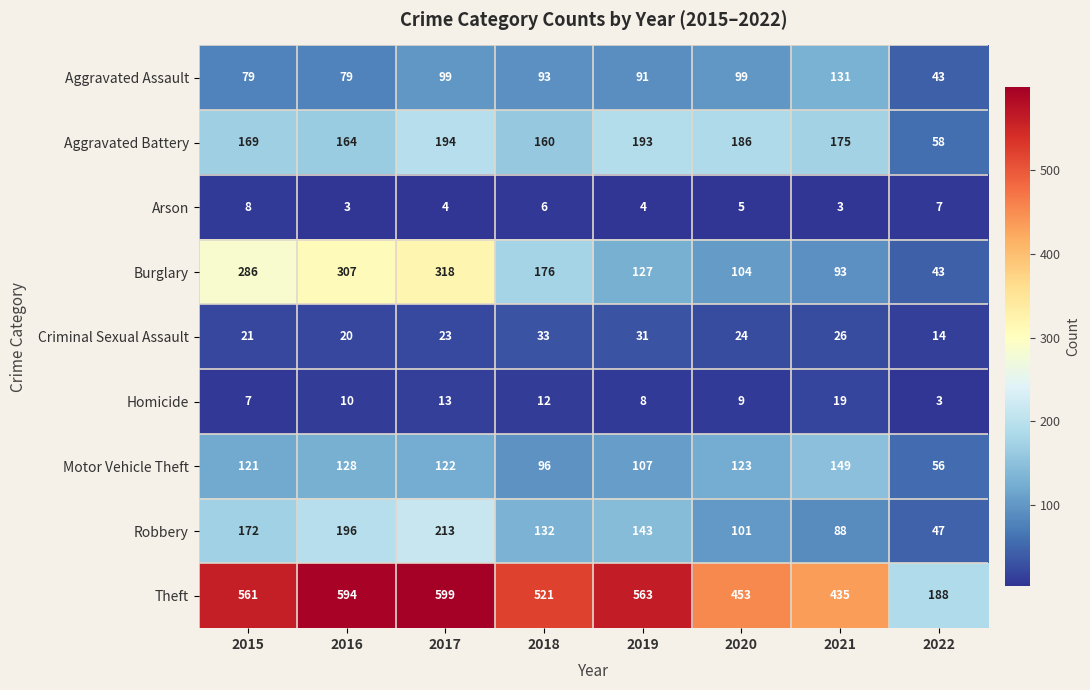

What is the maximum value for Aggravated Battery?

194